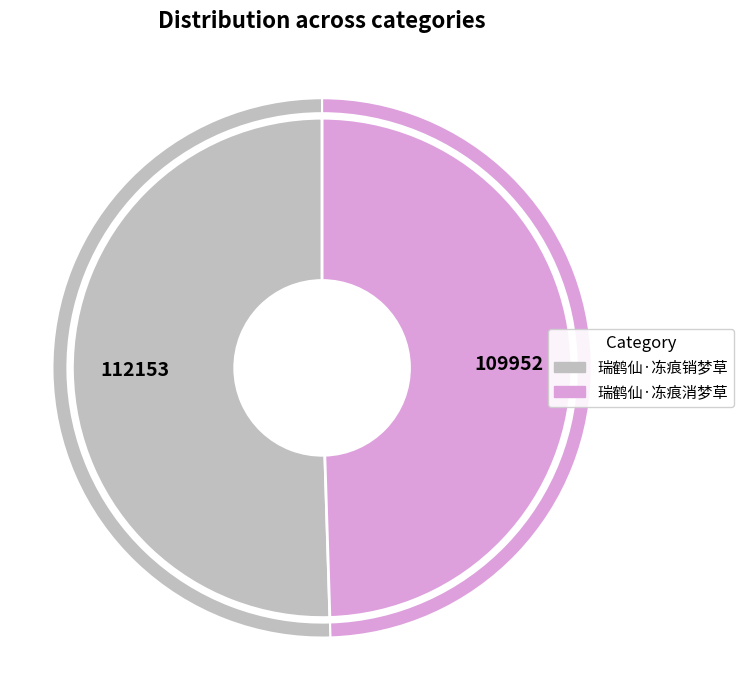

What percentage is the 瑞鹤仙·冻痕销梦草 slice, to the nearest percent?

50%